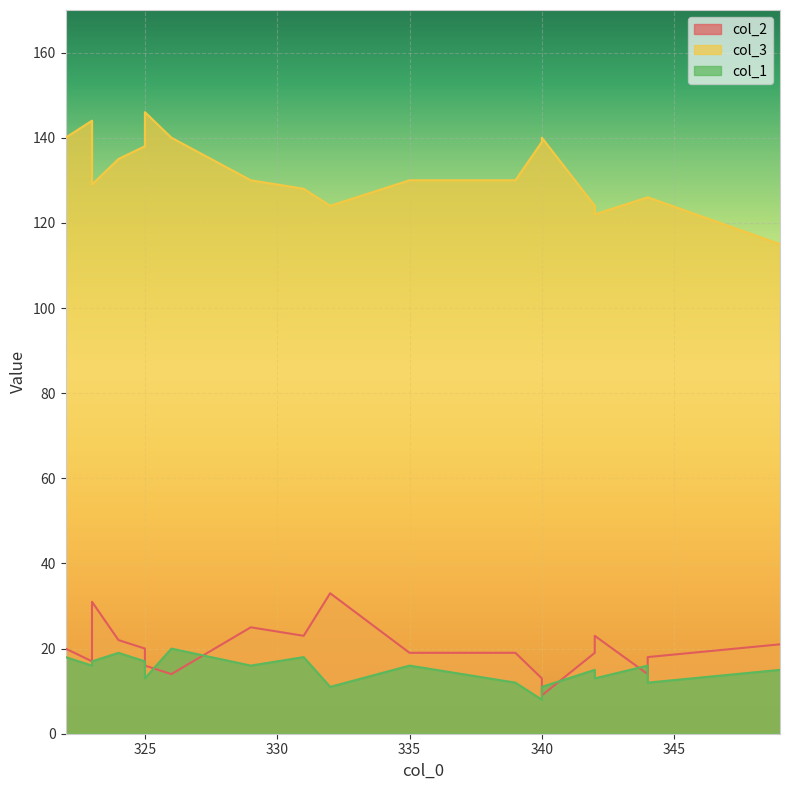

Is it true that col_3 equals 187 at 332?

False